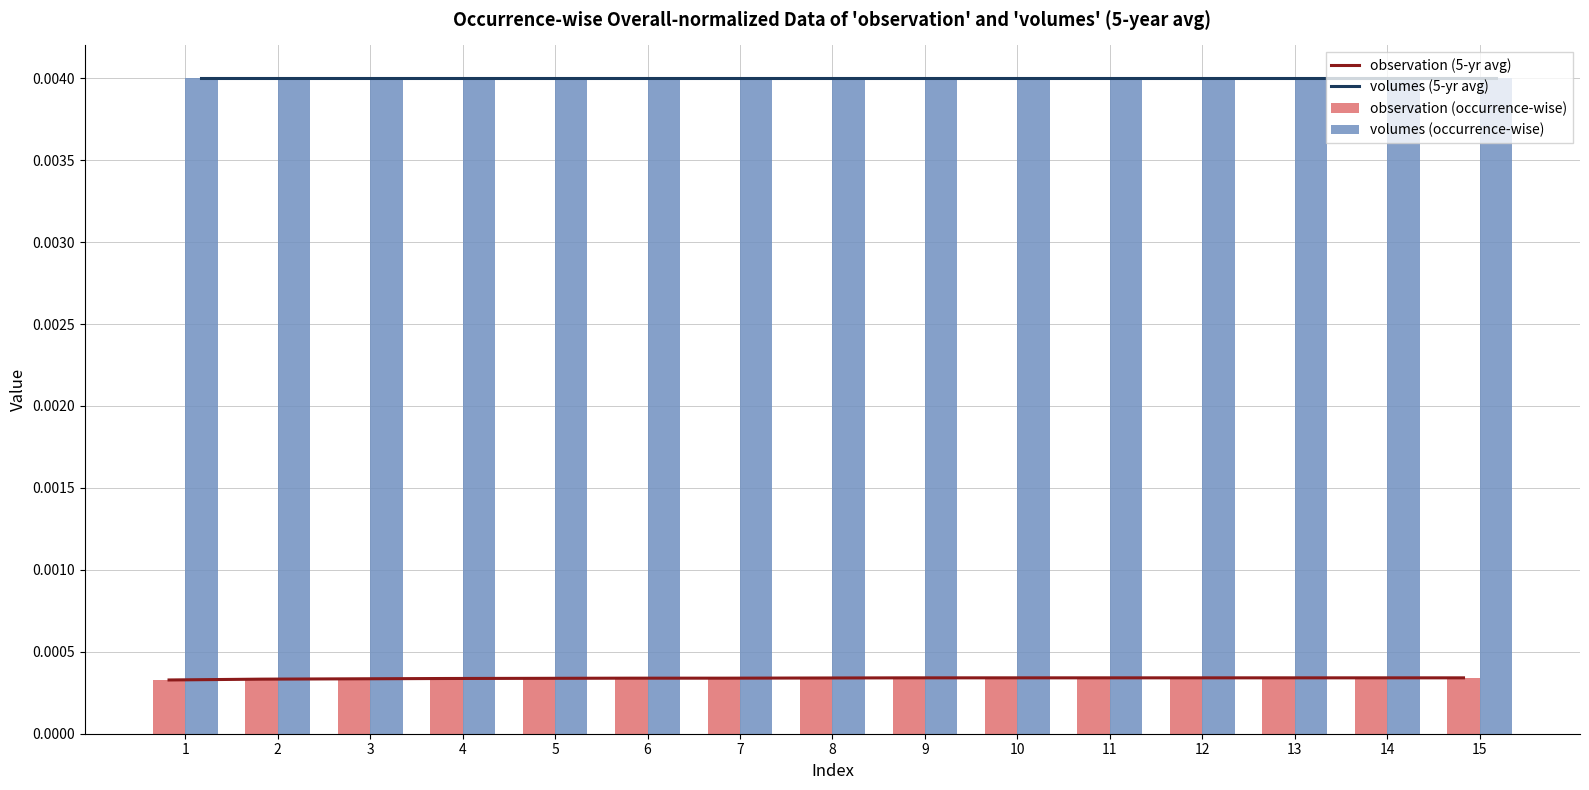

What is the sum of all volumes (occurrence-wise) values?

0.1